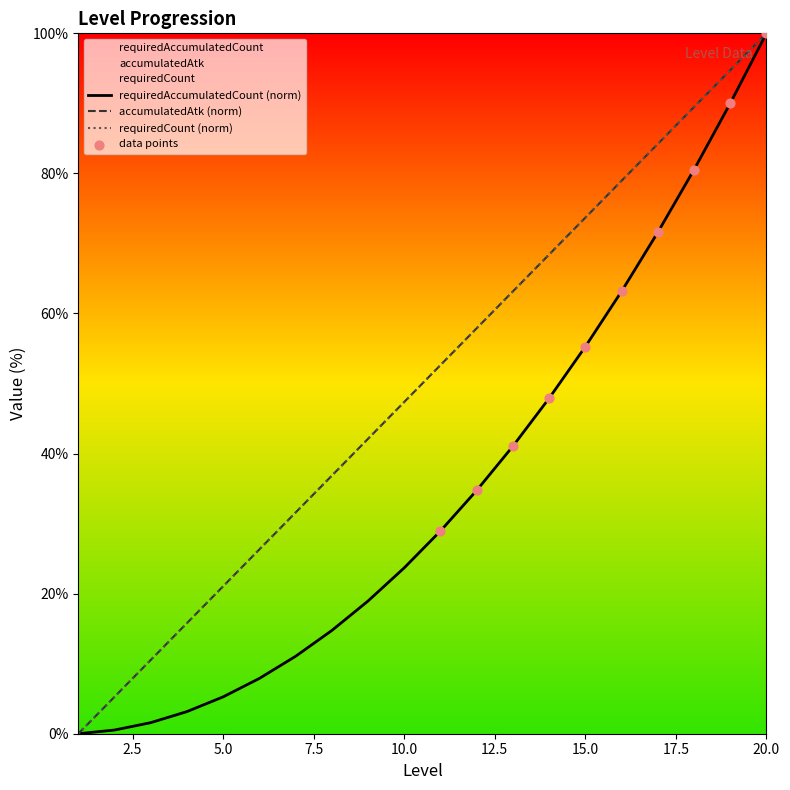

Is the value of accumulatedAtk at 6 greater than the value of requiredCount at 6?

No